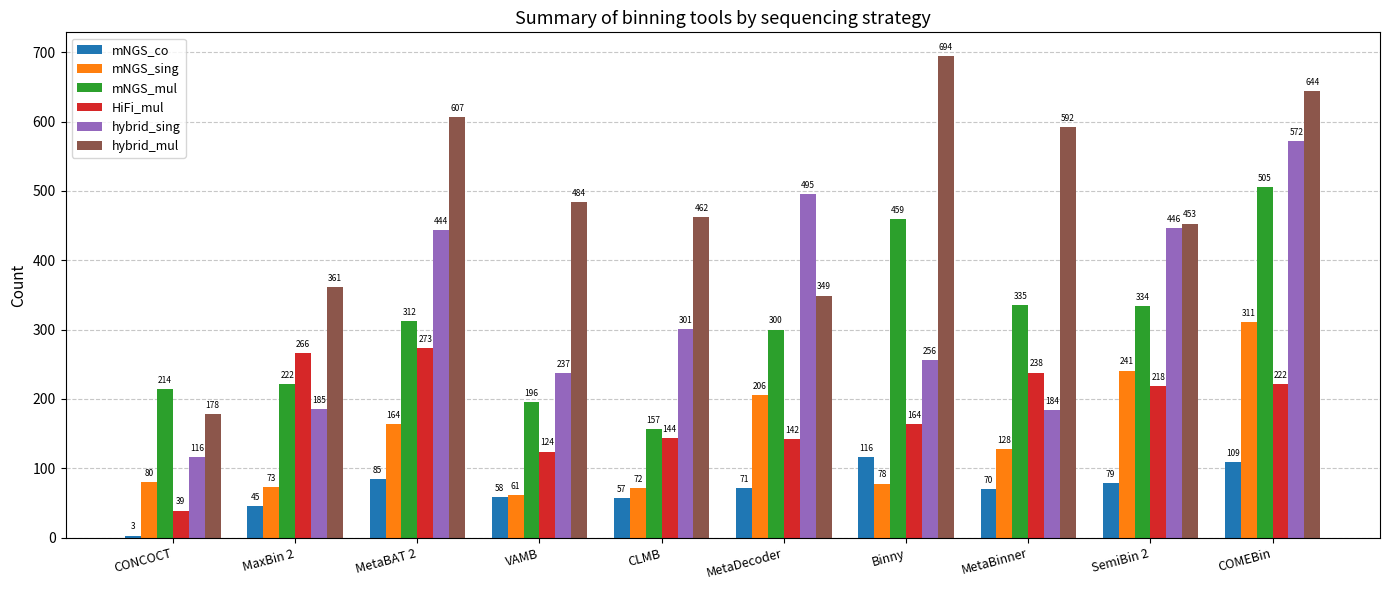

At which label does hybrid_mul first exceed 484?

MetaBAT 2